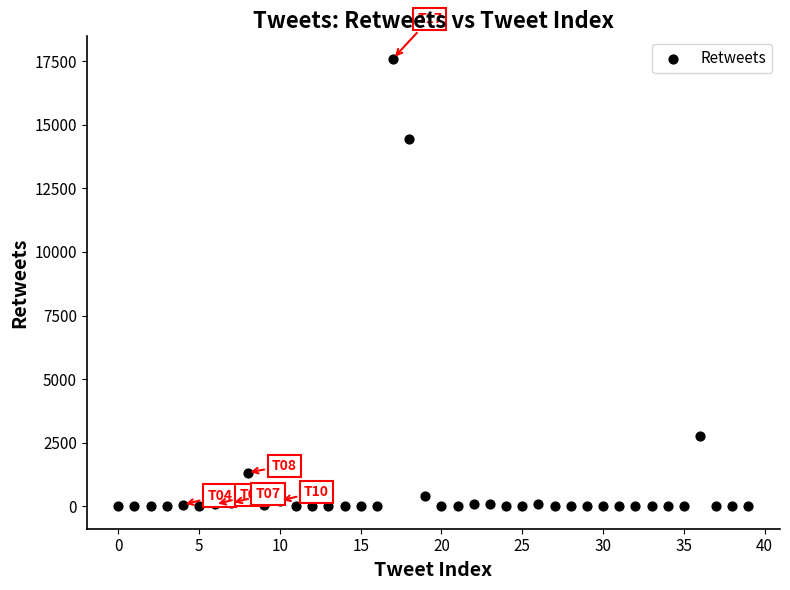

What Y value in the scatter plot is closest to 8796?

14452